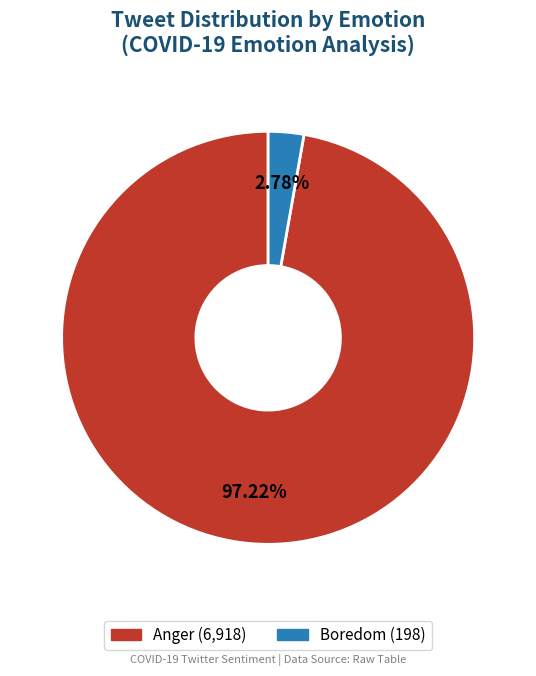

To the nearest percent, what is the difference between the largest and smallest slice percentages?

94%